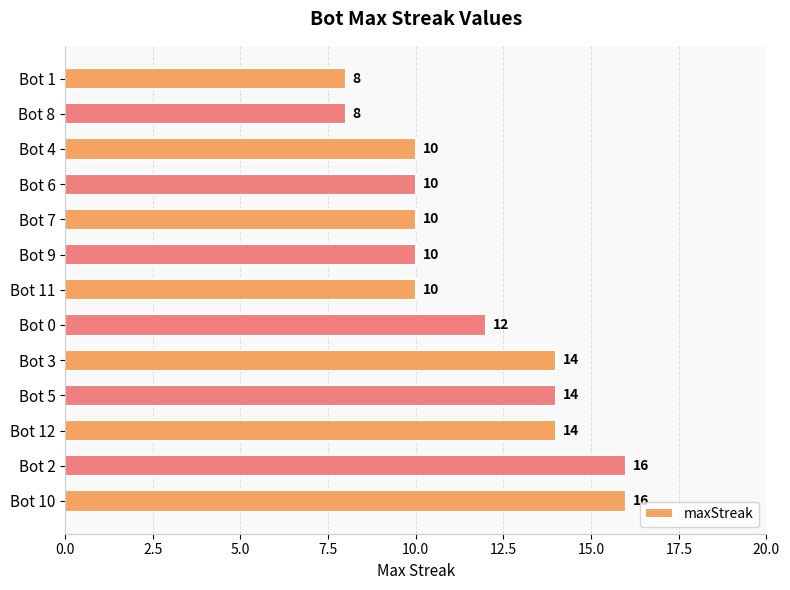

The chart shows a value of 8 at Bot 1. True or false?

True